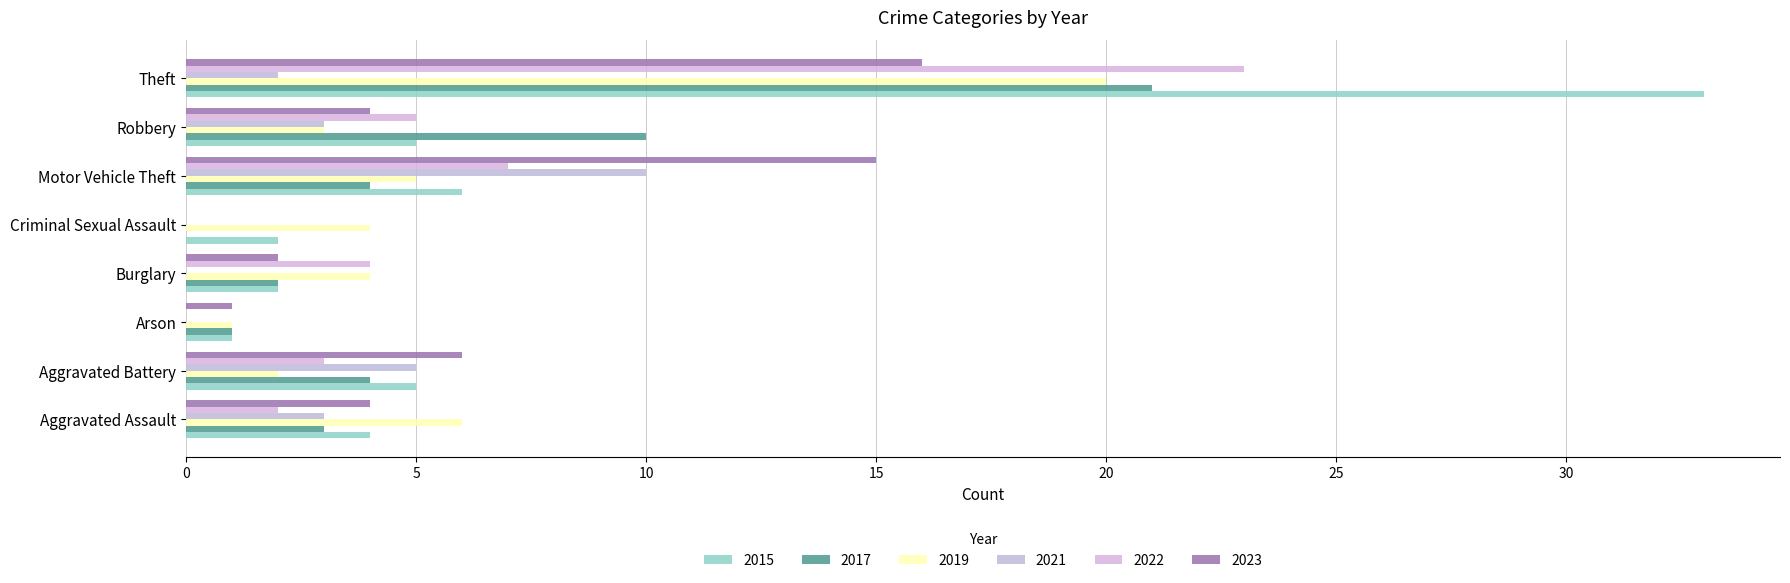

The value of 2015 at Theft is 8. True or false?

False